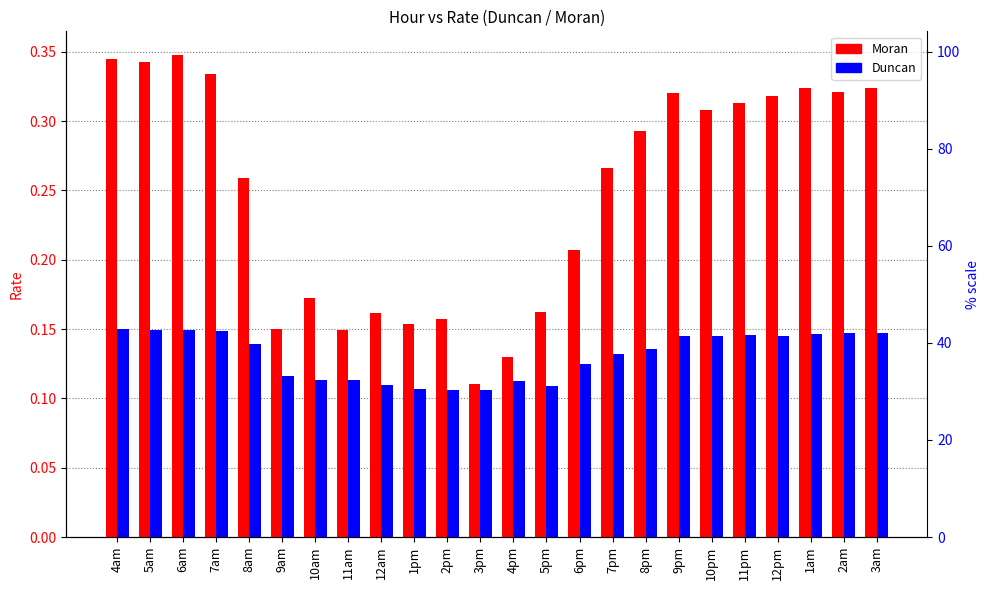

How many series are shown in this chart?

2